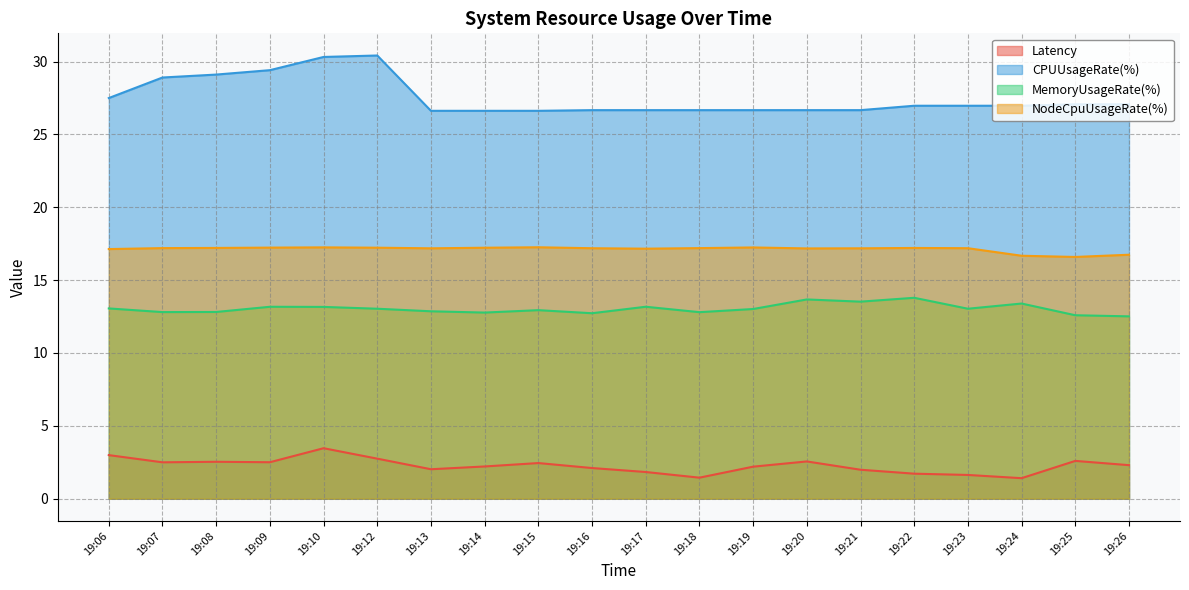

Where is the first local minimum for NodeCpuUsageRate(%)?

19:13